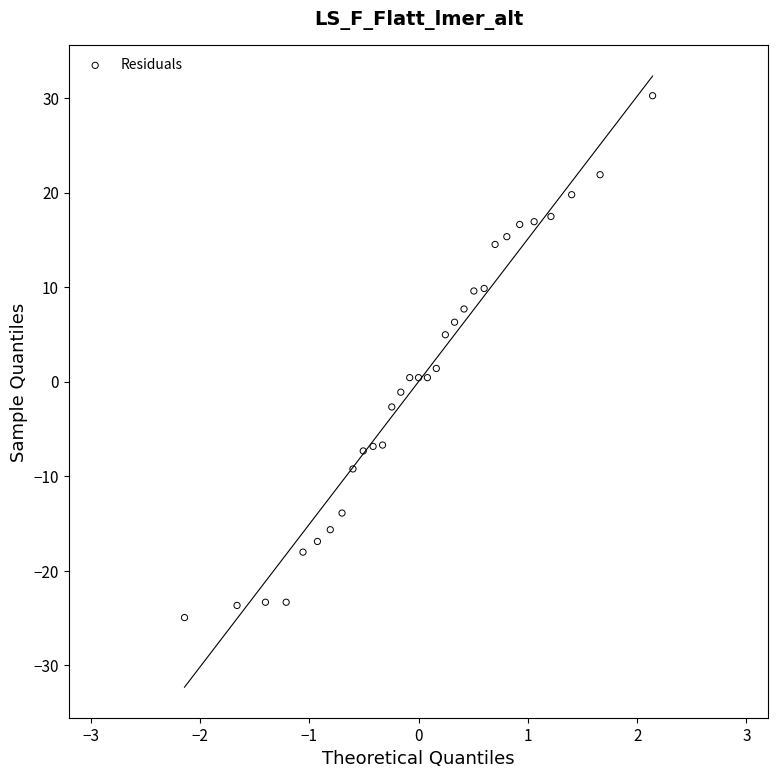

What is the range of X values (max minus min)?

4.3